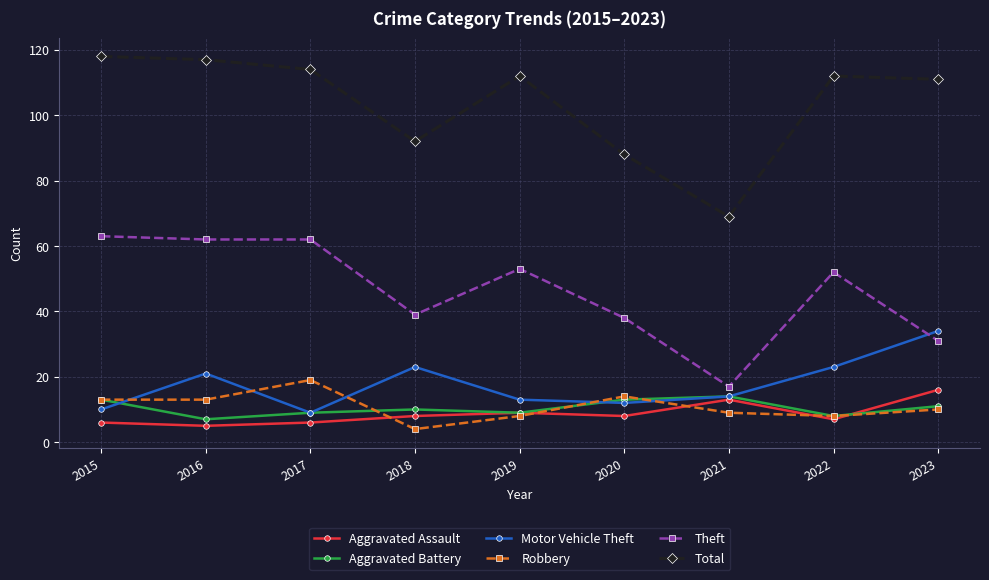

What is the sum of the Theft values at 2018 and 2019?

92